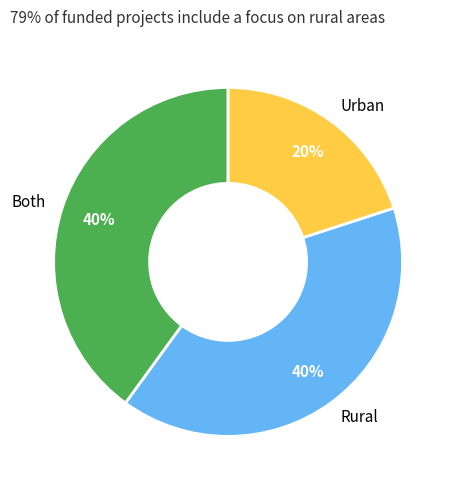

True or false: Rural accounts for 47% of the total.

False